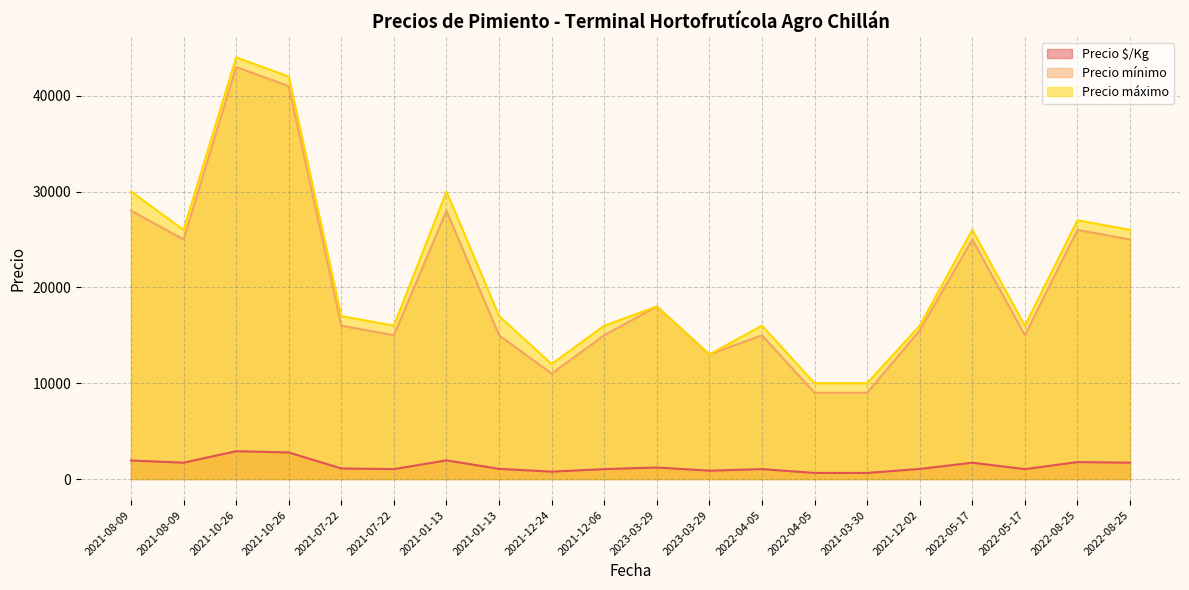

What is the difference between the maximum and second lowest values in the Precio máximo series?

34000